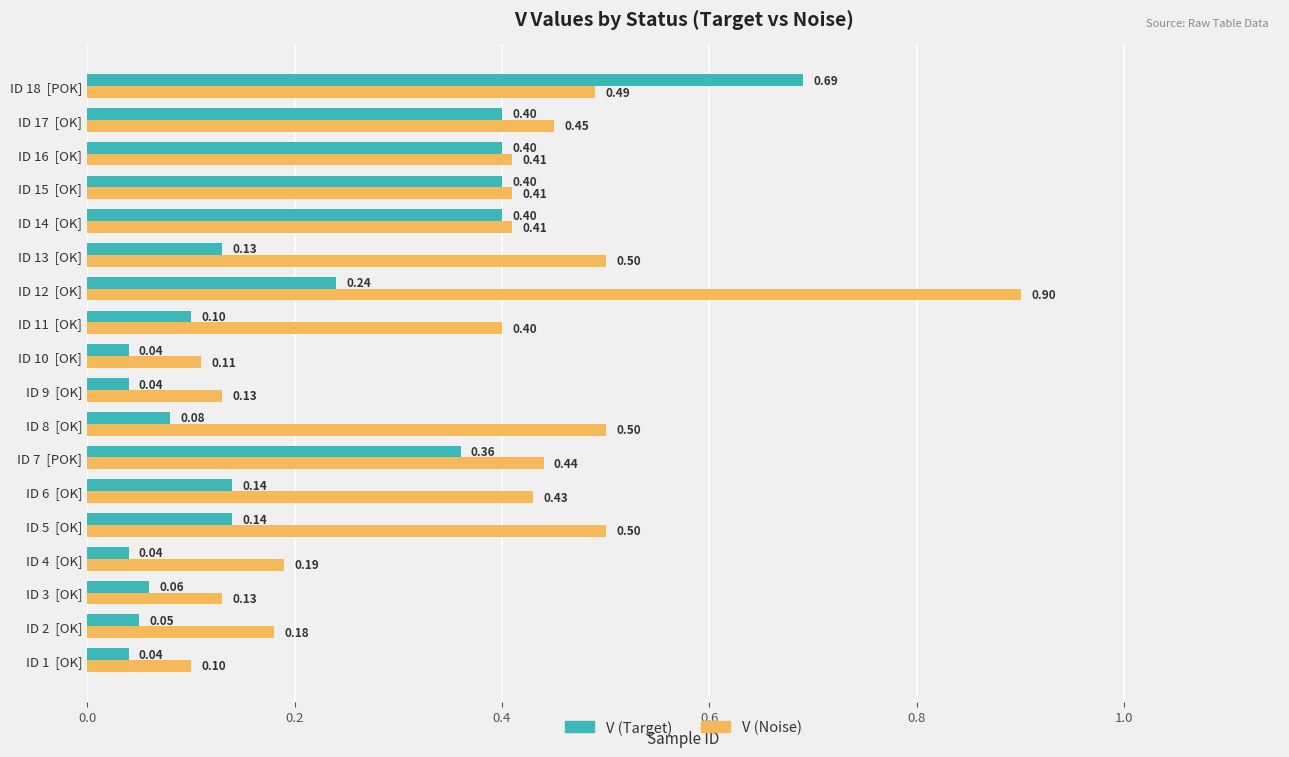

At how many categories does at least one series exceed 0?

18